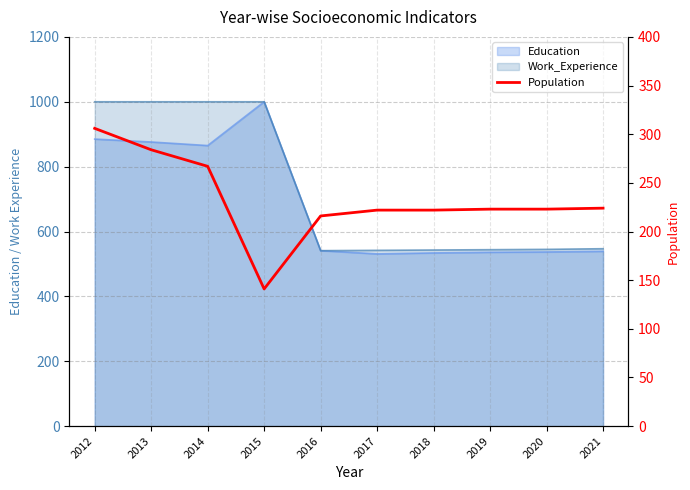

What is the change in value from 2012 to 2014?

-39